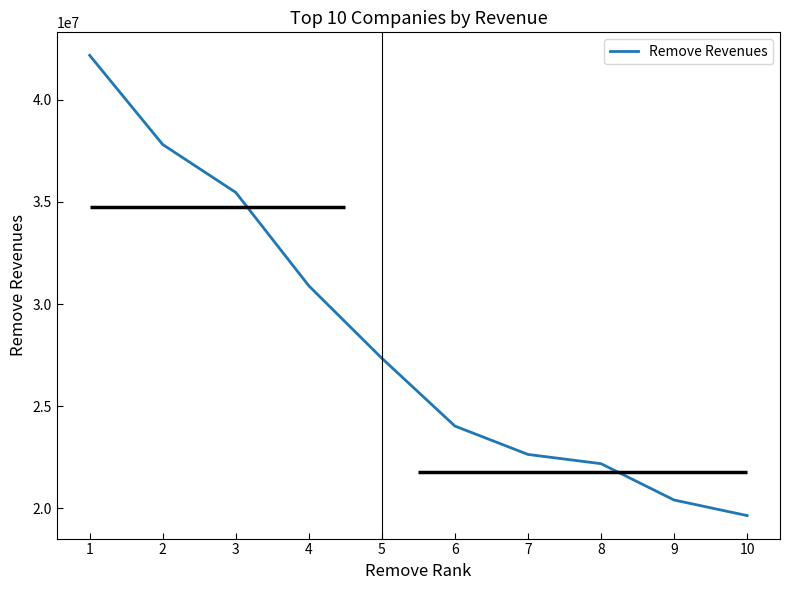

Where does the data first go above 27342190?

1